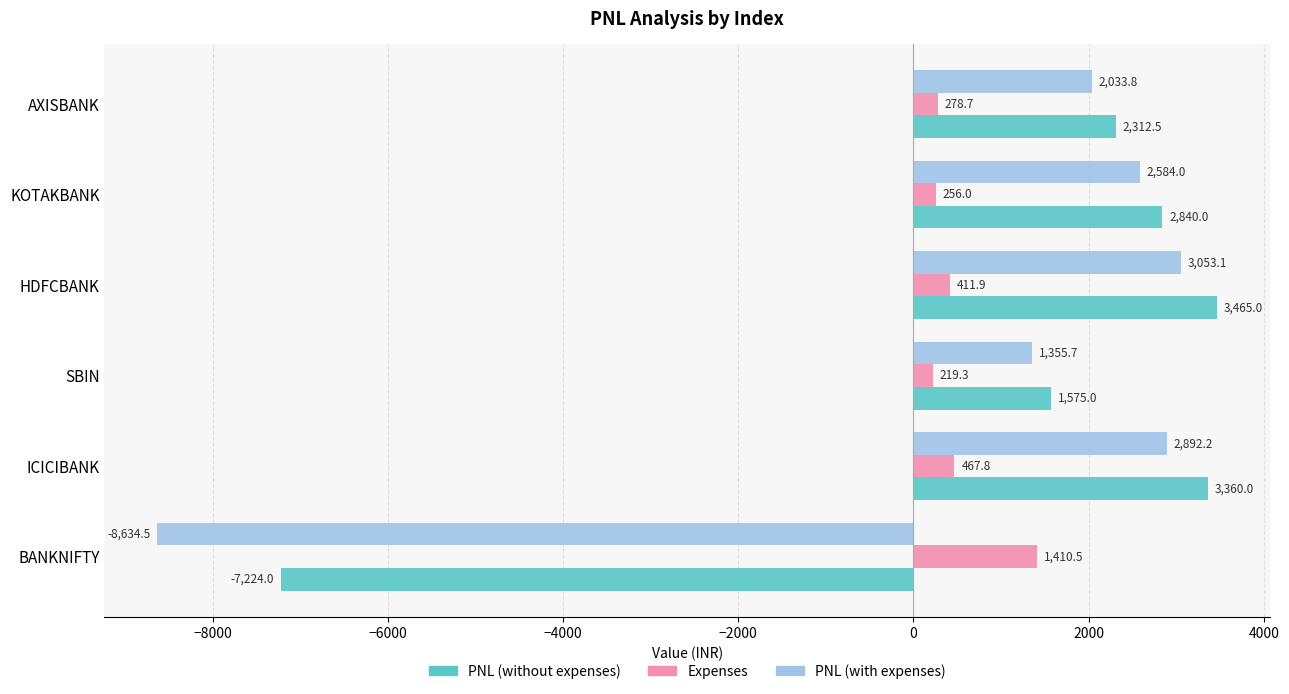

Which series has the widest spread of values?

PNL (with expenses)